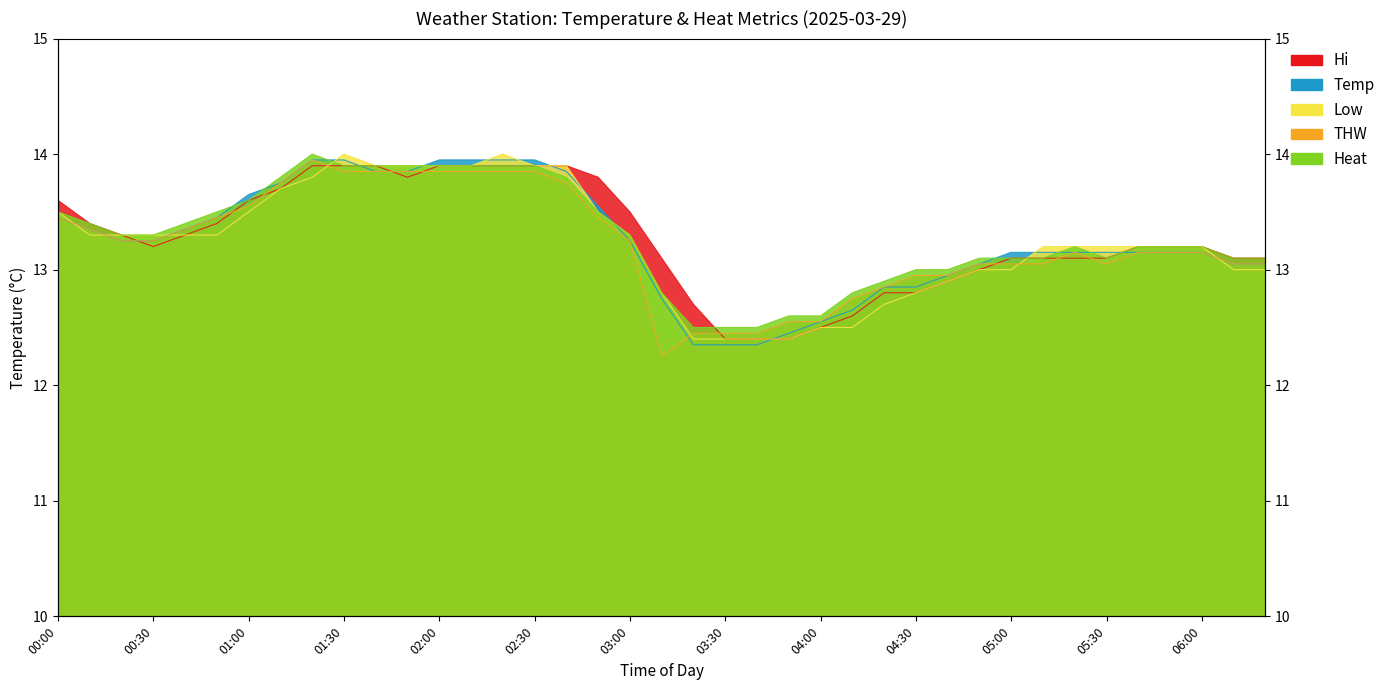

Between which two adjacent categories do Hi and Temp first intersect?

00:20 and 00:30